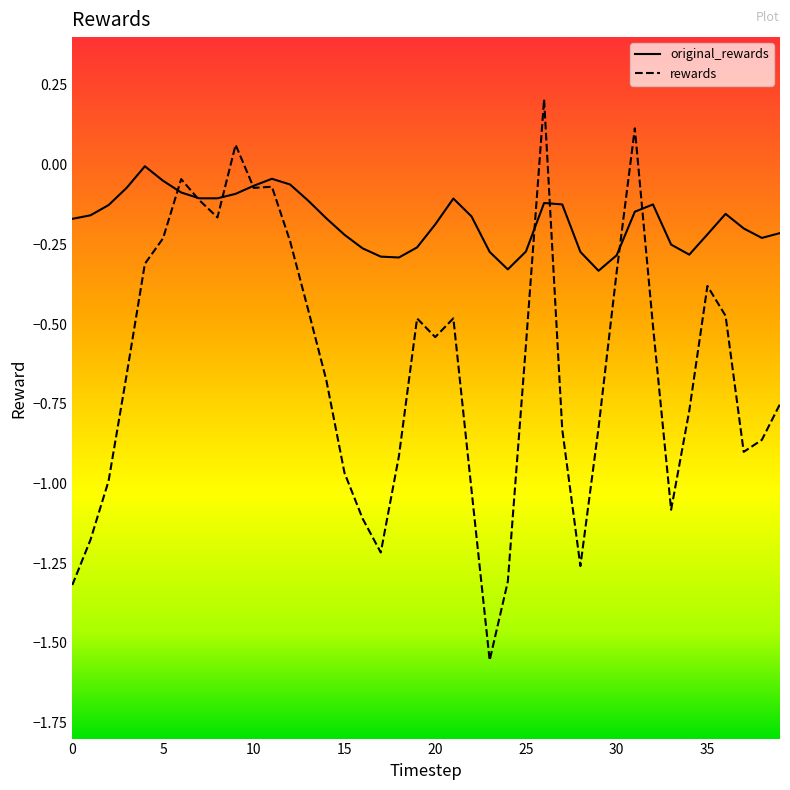

Rank the series by their maximum value, from lowest to highest.

original_rewards, rewards